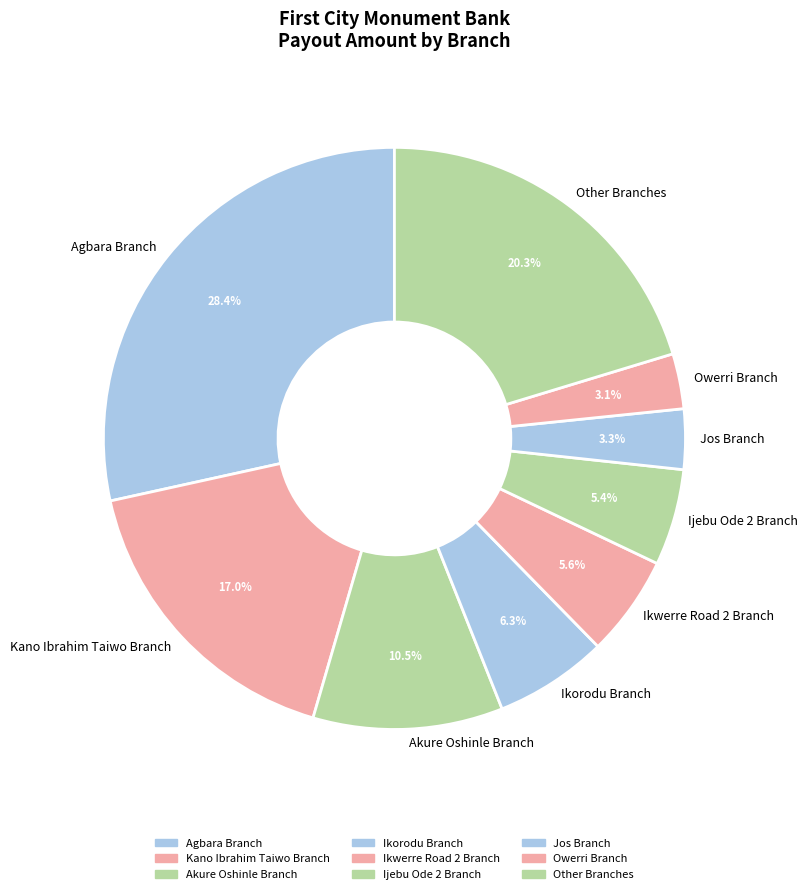

What percentage is NOT represented by Jos Branch?

96.7%